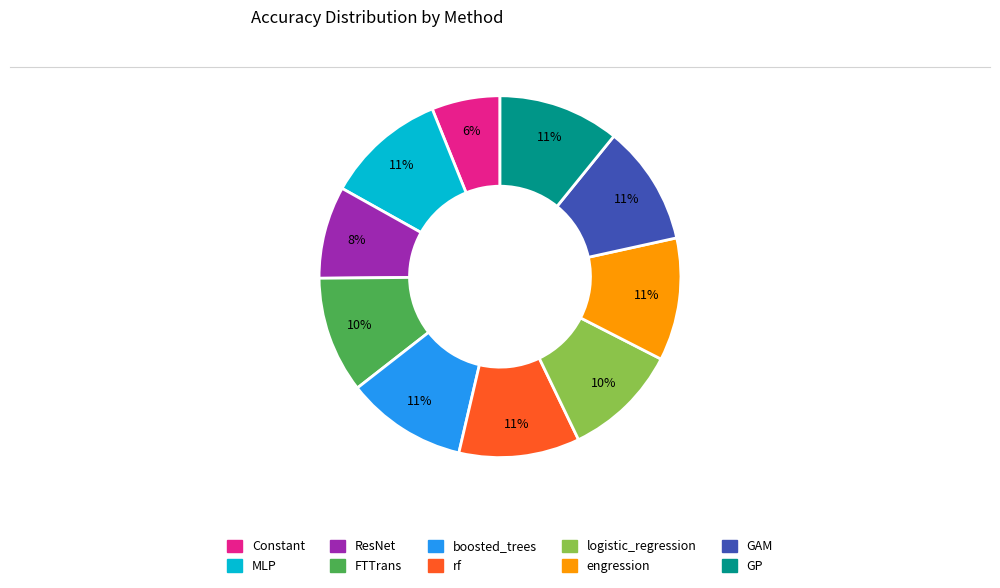

Is it true that GP is 11% of the pie?

True